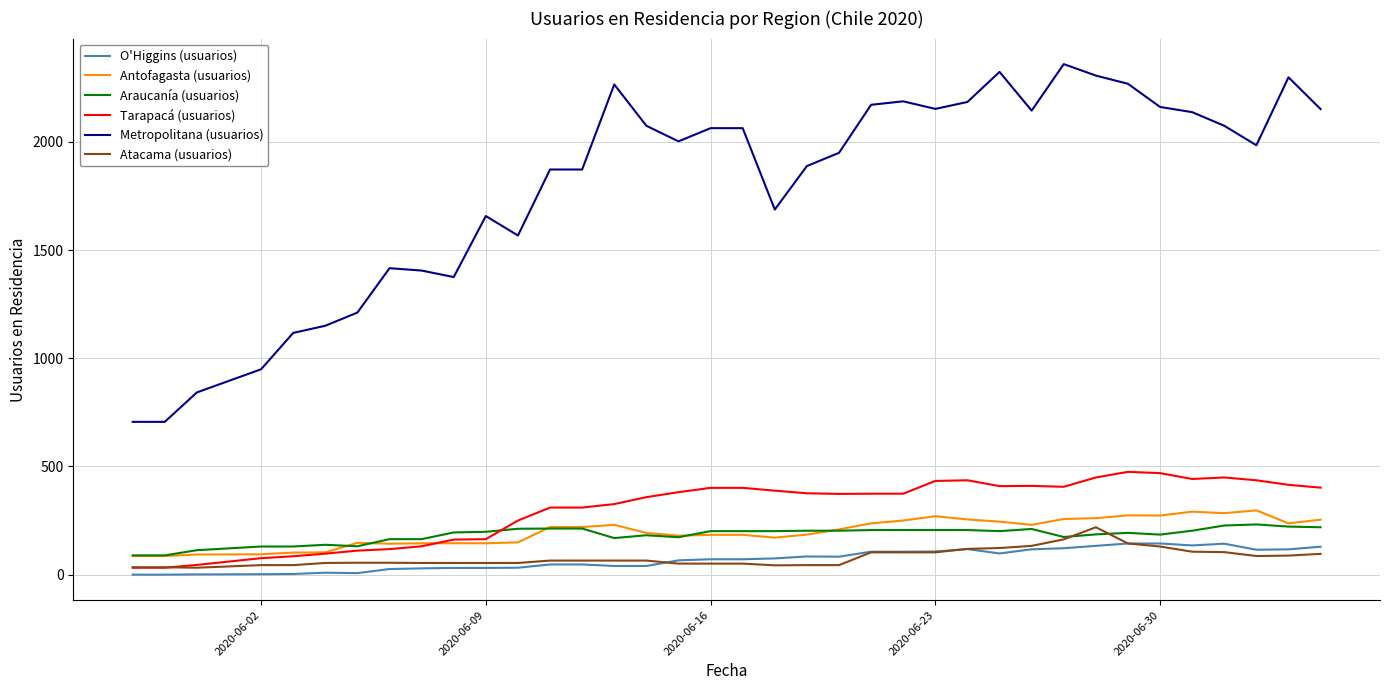

True or false: Metropolitana (usuarios) and O'Higgins (usuarios) cross at least once.

False